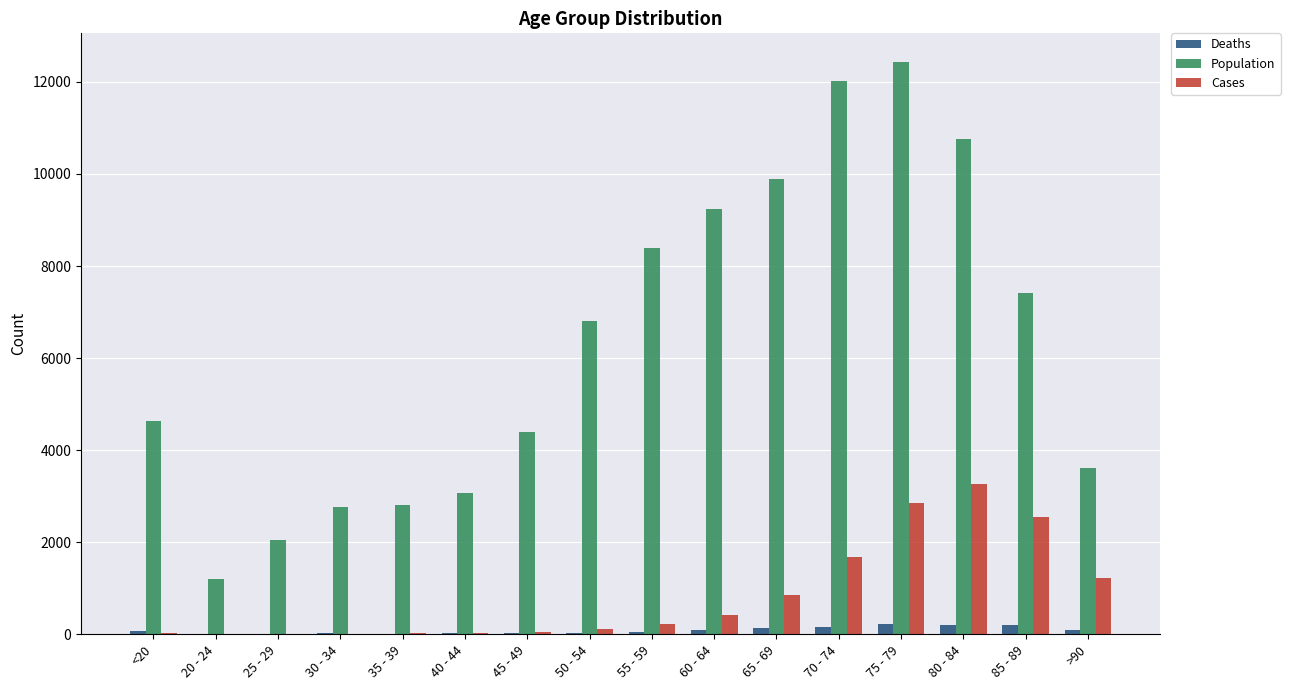

The value of Population at 20 - 24 is 1191. True or false?

True